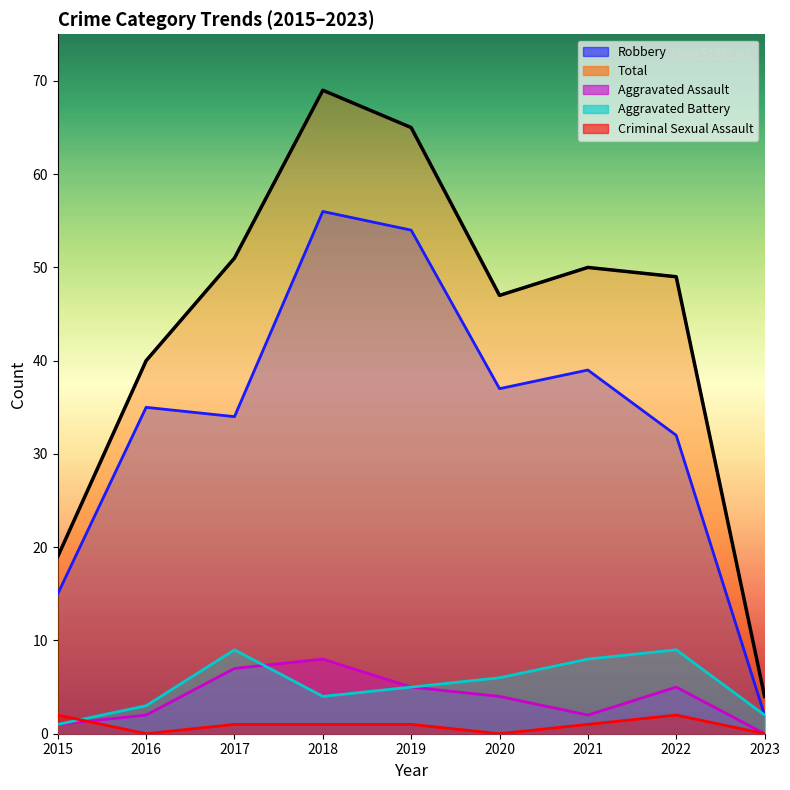

Reading right to left, transcribe all the data shown in this chart.

Robbery: 2	32	39	37	54	56	34	35	15
Total: 4	49	50	47	65	69	51	40	19
Aggravated Assault: 0	5	2	4	5	8	7	2	1
Aggravated Battery: 2	9	8	6	5	4	9	3	1
Criminal Sexual Assault: 0	2	1	0	1	1	1	0	2